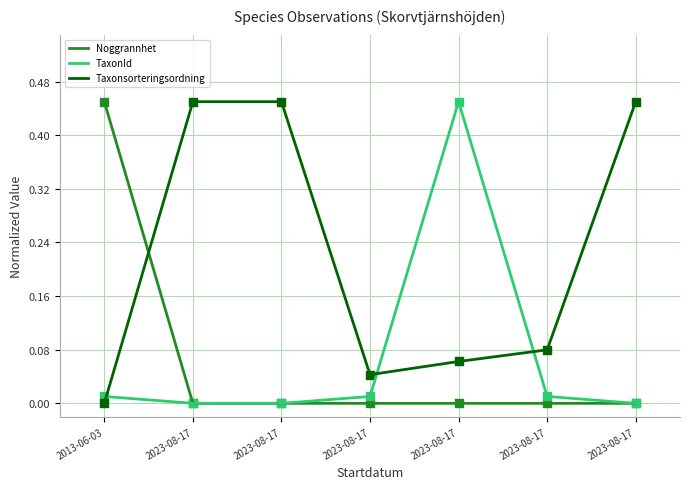

Is the value of Noggrannhet at 2023-08-17 greater than the value of Taxonsorteringsordning at 2023-08-17?

No